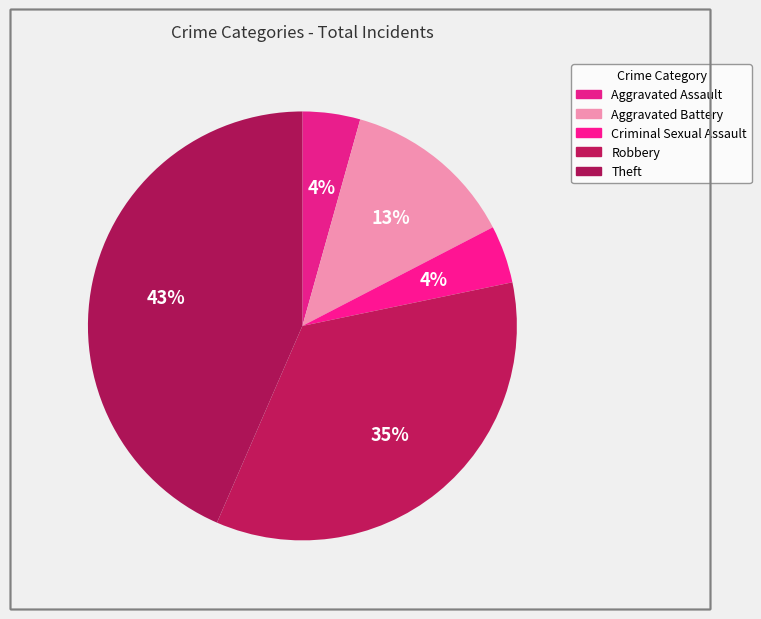

How many slices are in this pie chart?

5